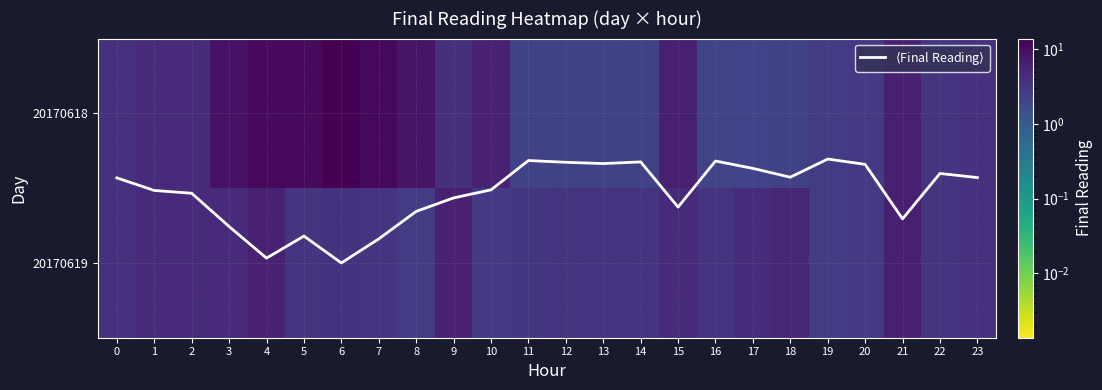

Which category has the lowest value across all series?

19